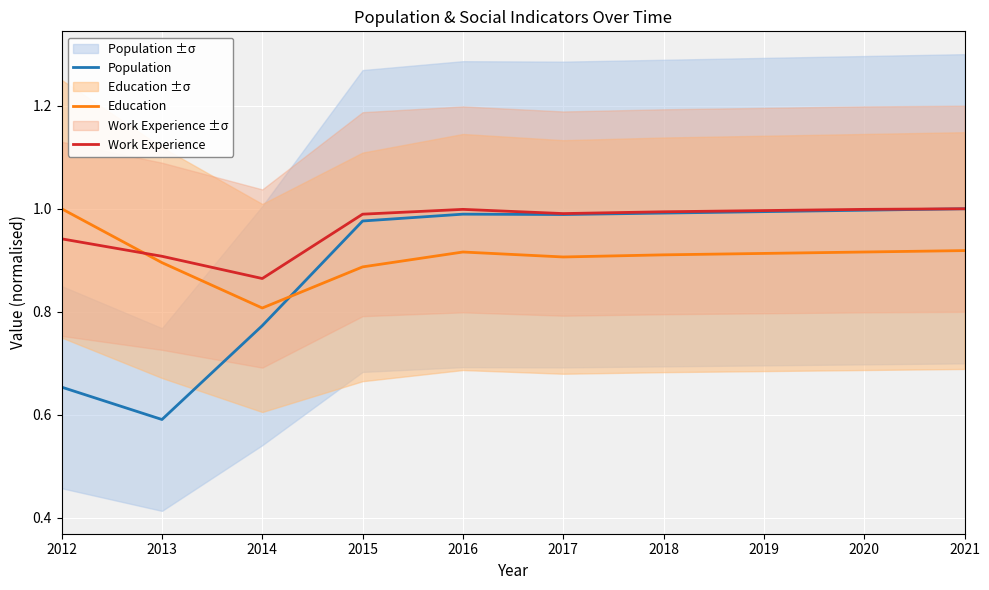

True or false: Work Experience has more than 1 points higher than both neighbors.

False